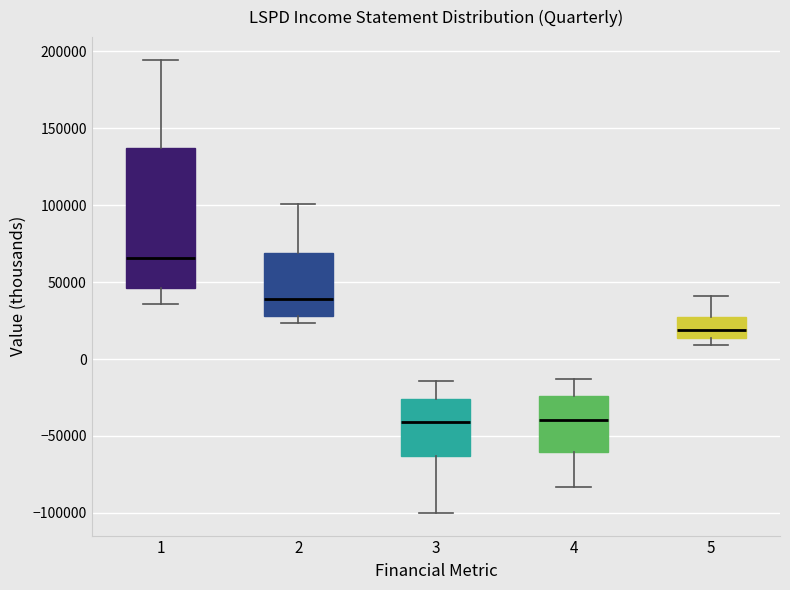

Where does the upper whisker of the box at x = 5 end on the y-axis? The values are not printed on the chart, so give them approximately, as read against the axis.

40000